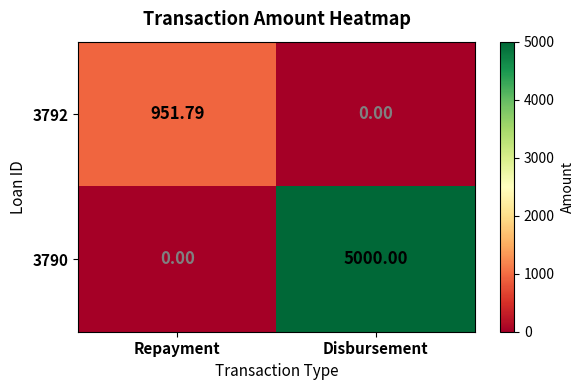

Rank the series by their maximum value, from highest to lowest.

3790, 3792